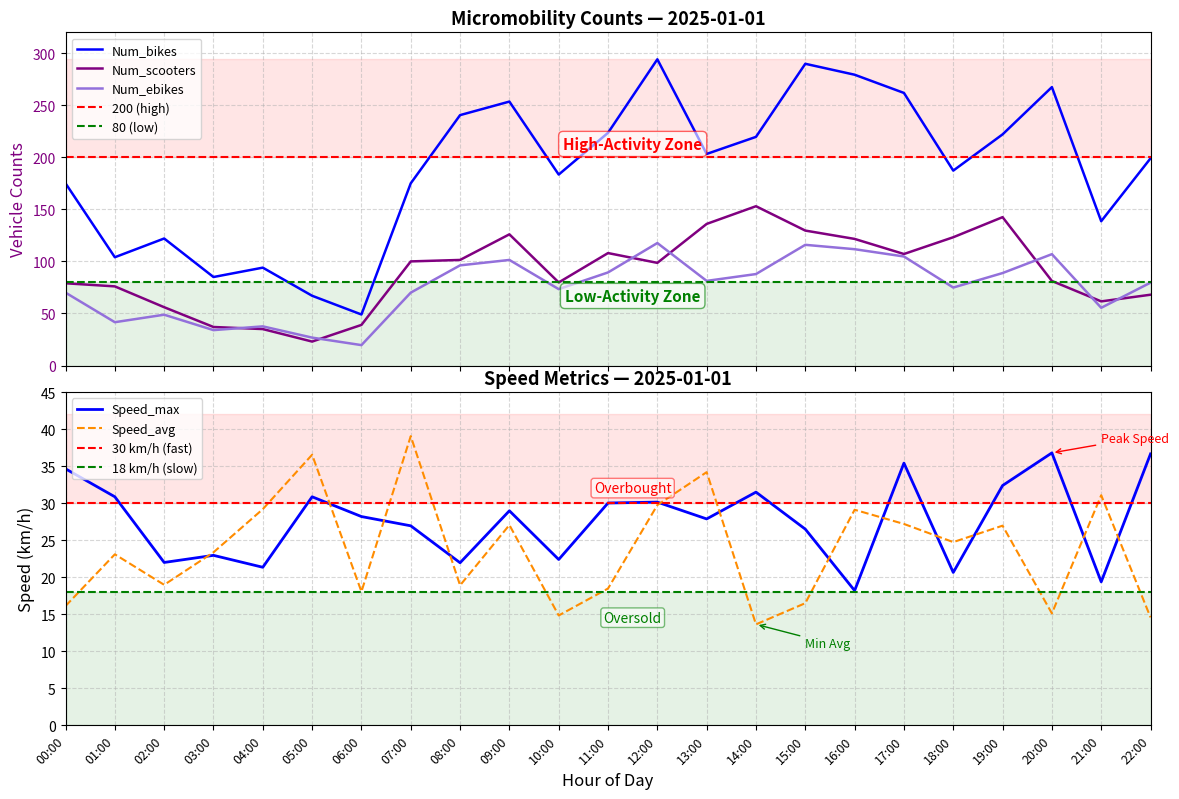

Reading left to right, what are all the values shown in this chart?

Num_scooters: 79.0	76.0	56.0	37.0	35.0	23.0	39.0	100.0	101.4	126.0	79.8	108.0	98.6	136.0	153.0	129.6	121.6	107.1	123.2	142.5	81.2	61.6	68.0
Num_bikes: 175.0	104.0	122.0	85.0	94.0	67.0	49.0	175.0	240.5	253.5	183.4	223.5	294.1	203.2	219.6	289.8	279.3	261.8	187.2	222.0	267.4	138.6	199.0
Num_ebikes: 70.0	41.6	48.8	34.0	37.6	26.8	19.6	70.0	96.2	101.4	73.4	89.4	117.6	81.3	87.8	115.9	111.7	104.7	74.9	88.8	107.0	55.4	79.6
Speed_max: 34.6	30.9	22.0	23.0	21.4	30.9	28.2	26.9	22.0	29.0	22.4	30.0	30.1	27.9	31.5	26.5	18.2	35.4	20.6	32.4	36.8	19.4	36.7
Speed_avg: 16.1	23.1	19.0	23.4	29.2	36.5	18.1	39.1	18.9	27.1	14.8	18.5	29.8	34.2	13.6	16.5	29.1	27.2	24.8	27.0	15.1	31.1	14.6